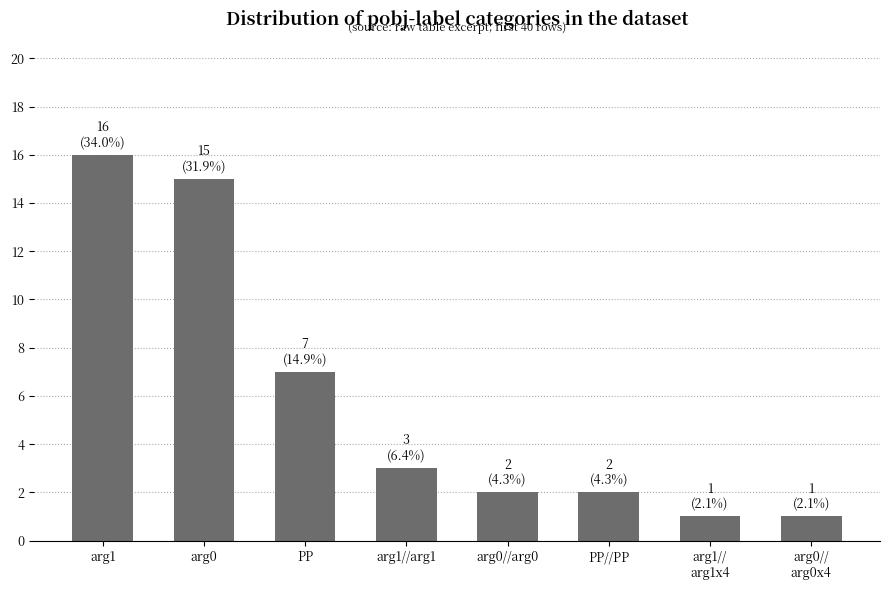

Where does the data first go above 3?

arg1